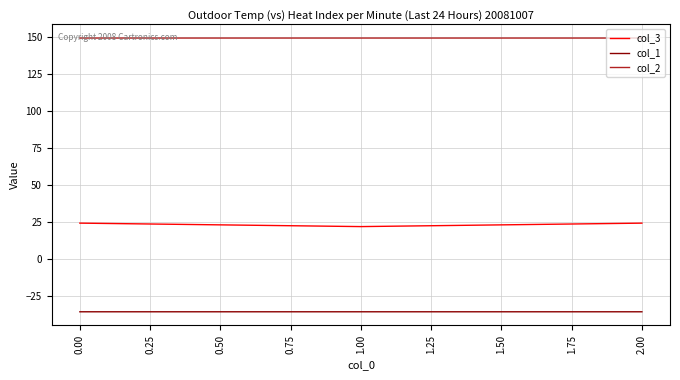

The value of col_3 at 0.00 is 42.5. True or false?

False